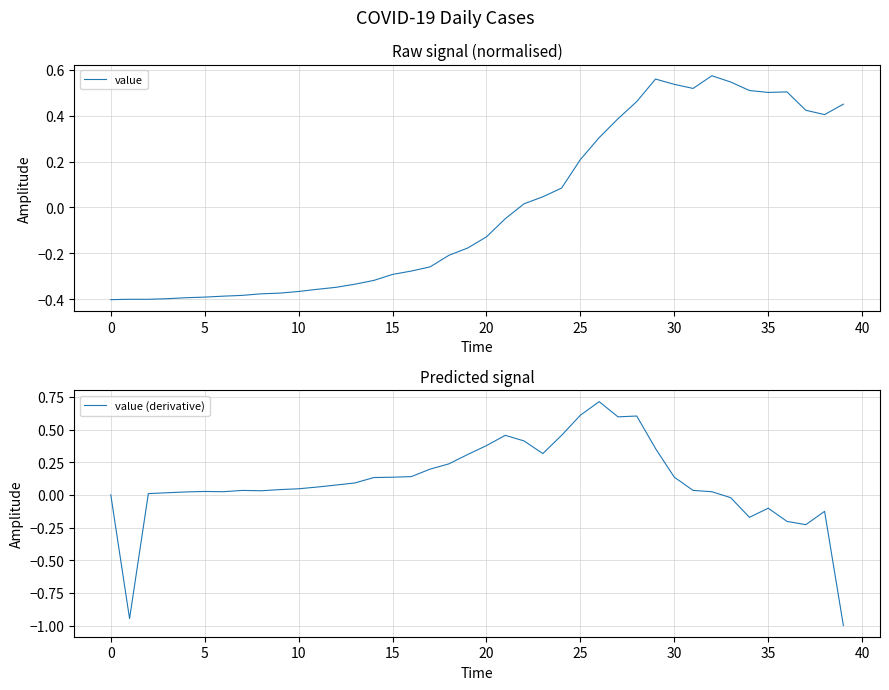

Rank the series at 12 from highest to lowest value.

value (derivative), value